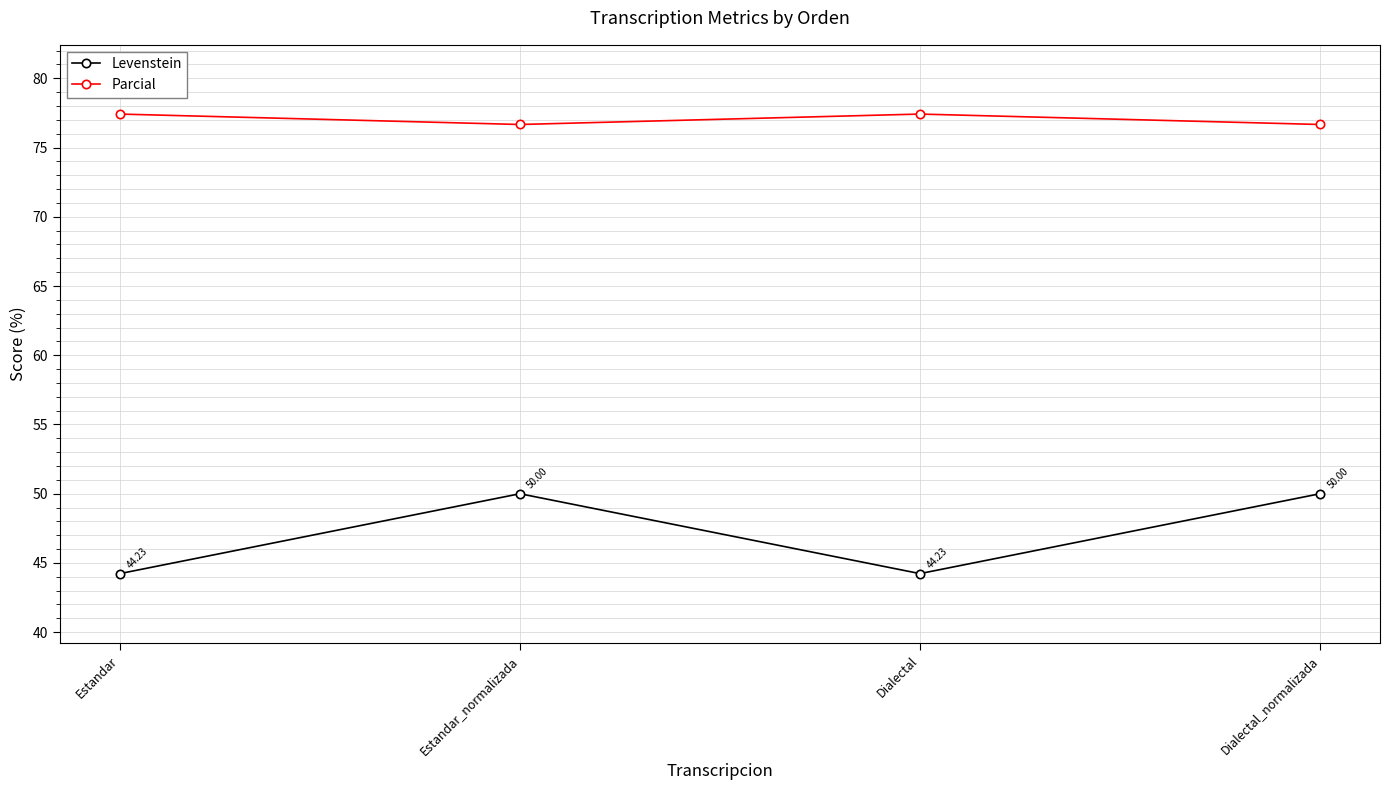

Is this an area chart (filled region under the line)?

No